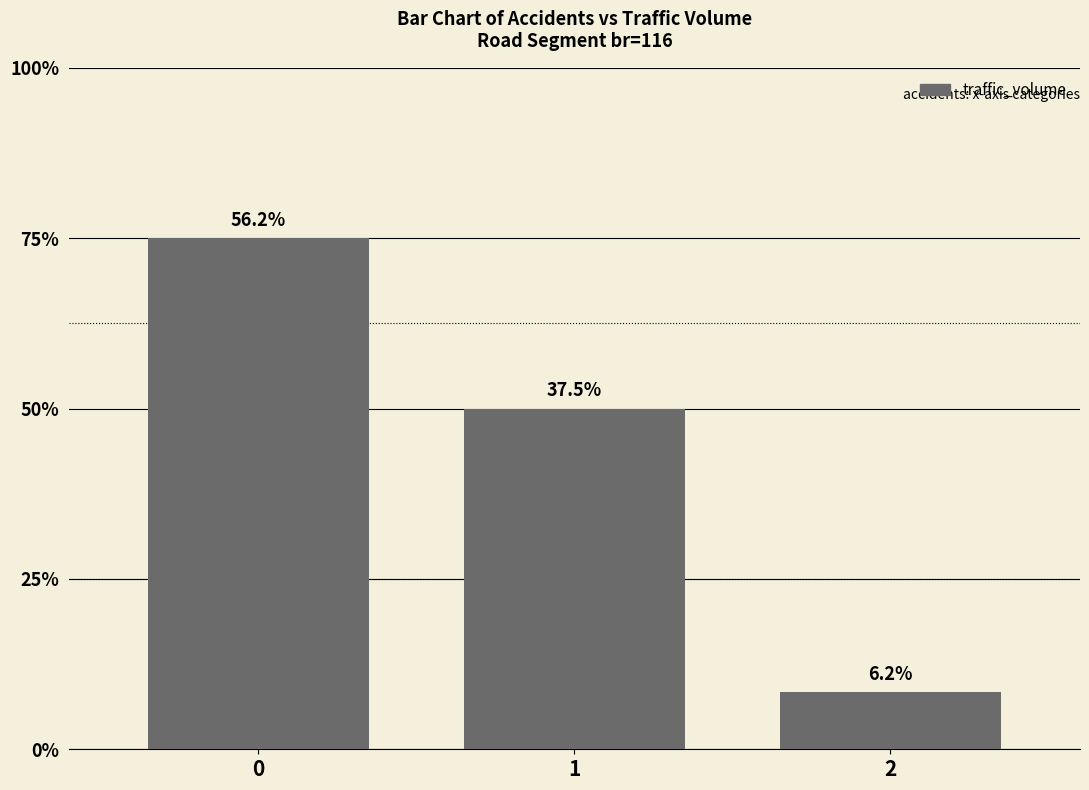

What is the sum of the values at 1 and 0?

15